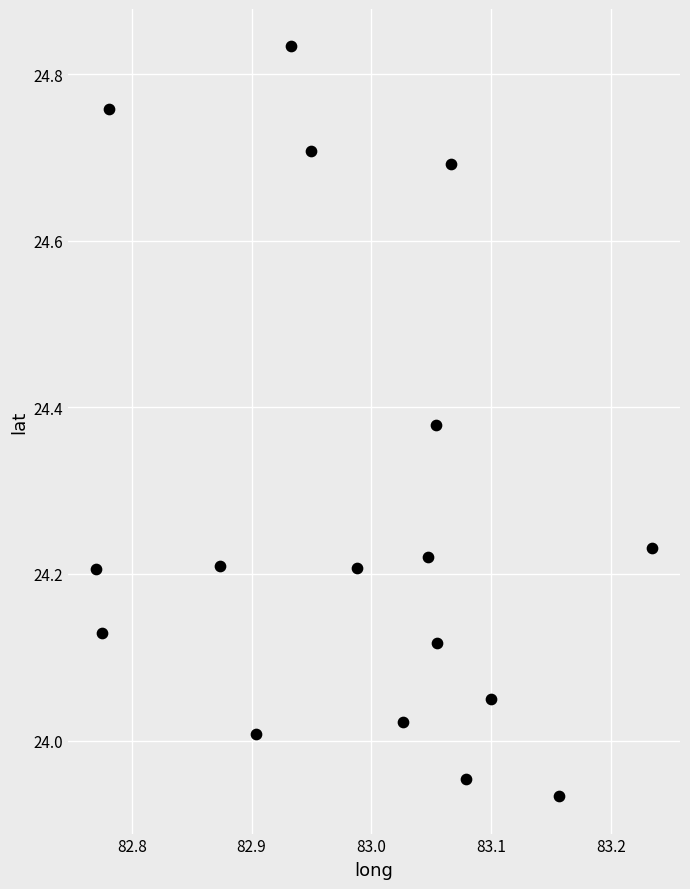

What is the range of X values (max minus min)?

0.5